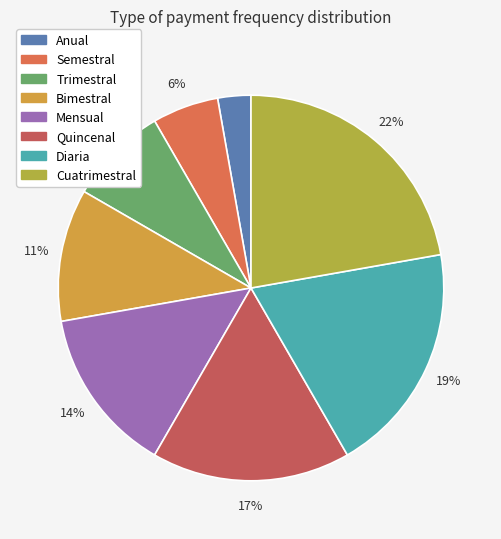

Does Anual account for over 50% of the chart?

No